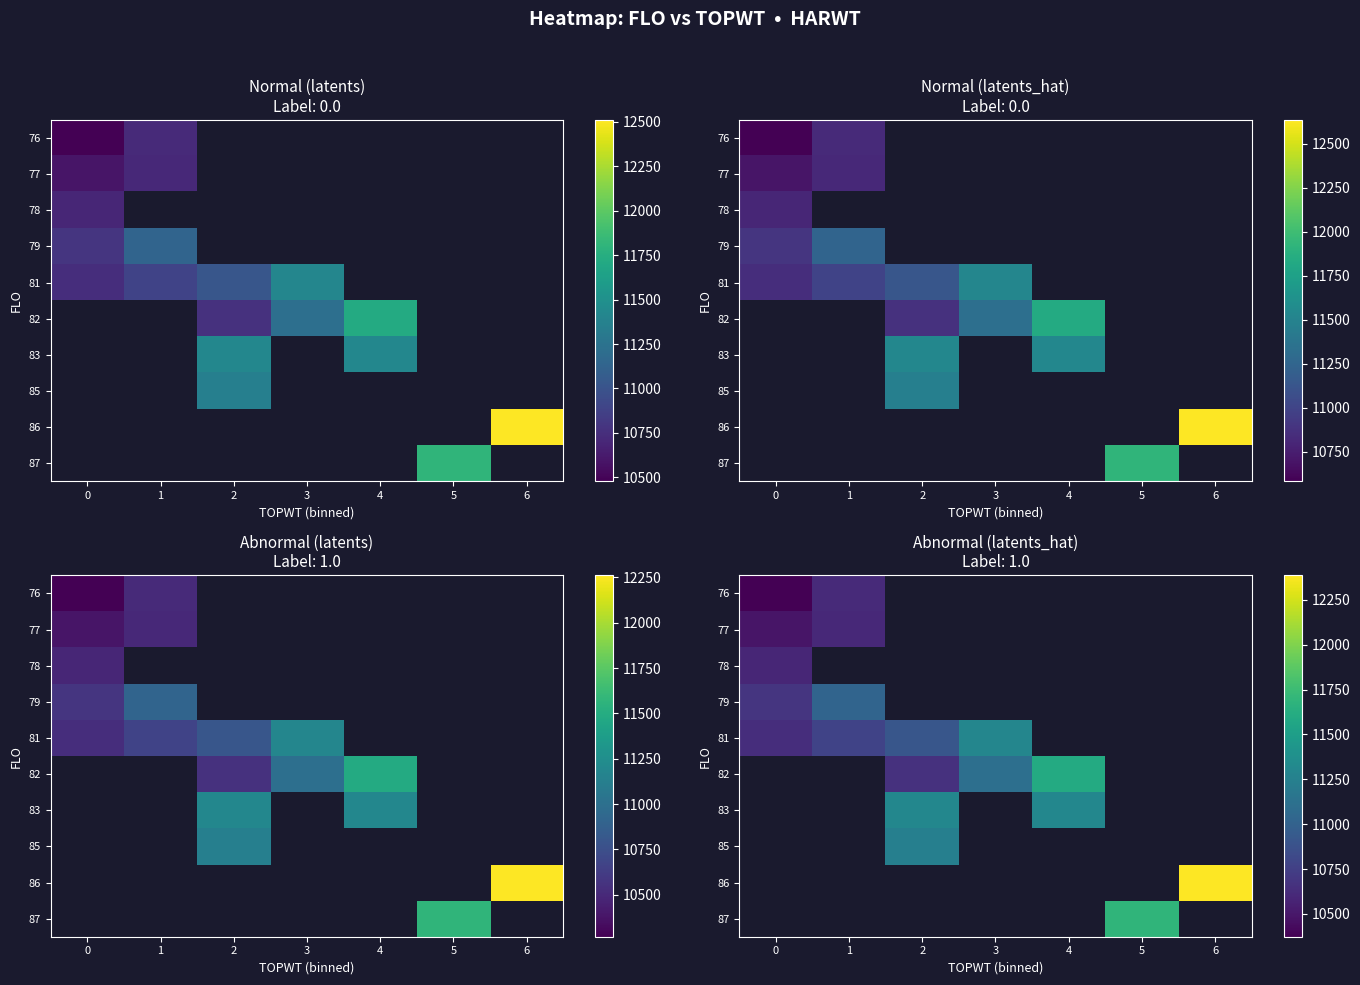

What is the smallest value displayed?

10373.2